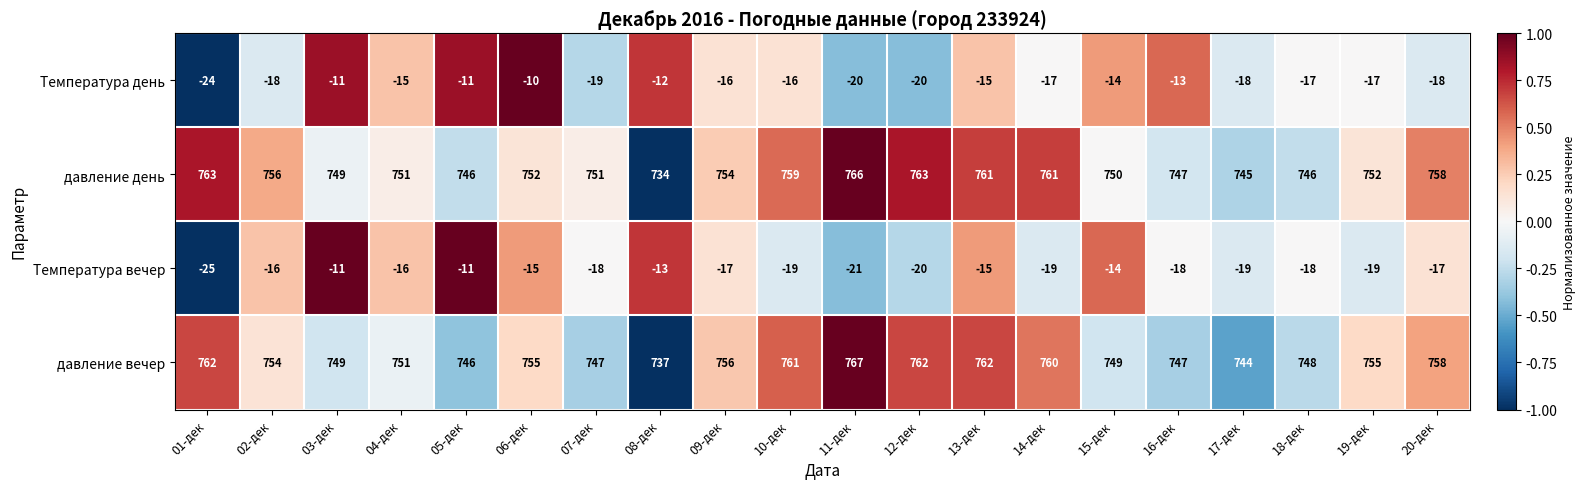

At which category does the chart reach its peak across all series?

11-дек